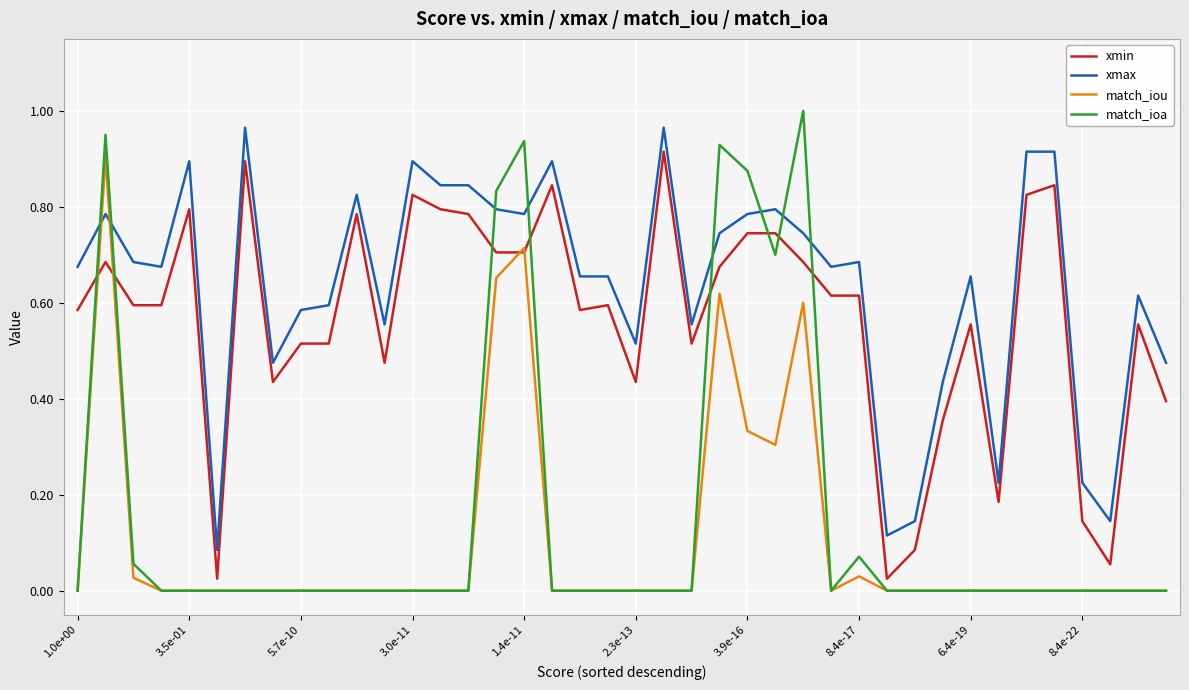

True or false: match_iou and xmax cross at least once.

True